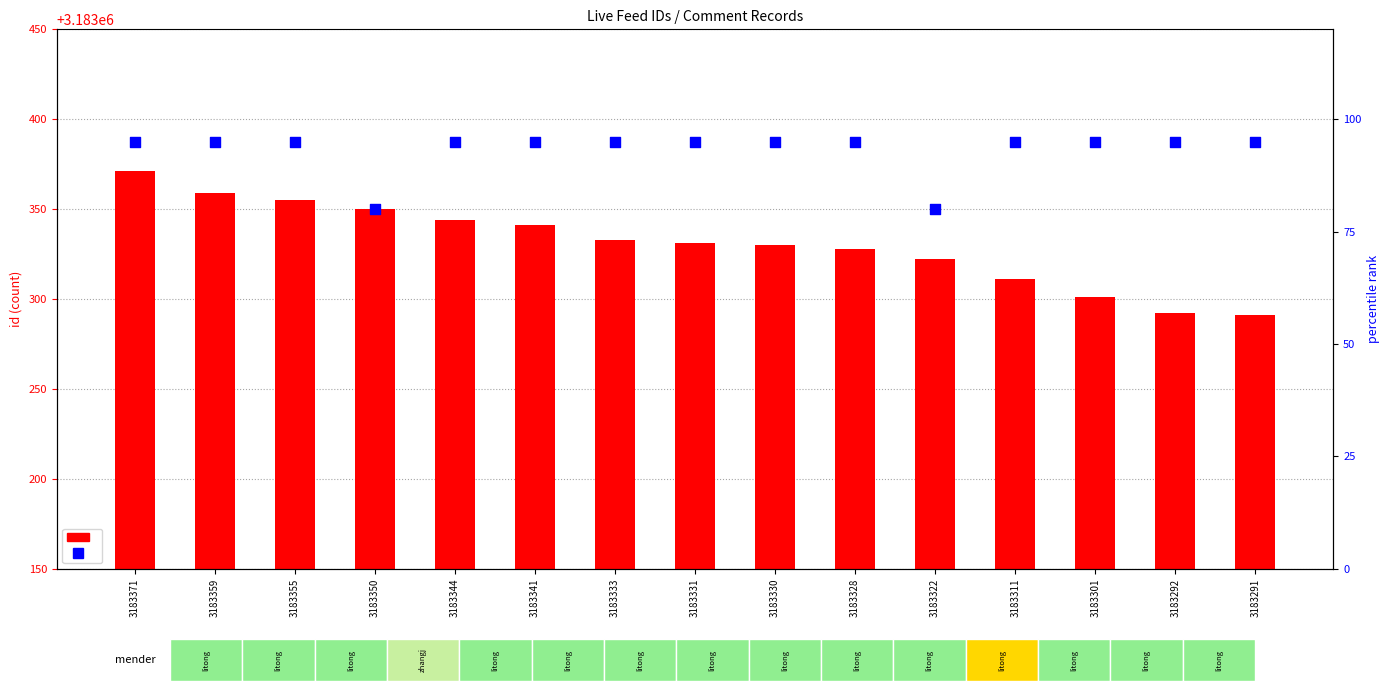

Which series reaches the minimum Y coordinate?

percentile rank within the sample